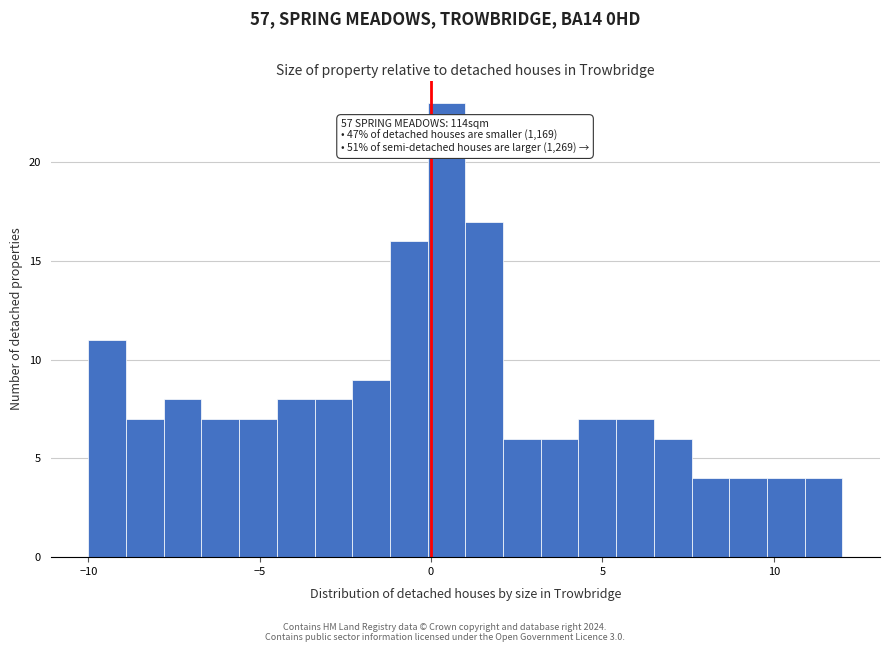

Around what value on the x-axis is the tallest bar? Give the approximate position of its centre, as read against the axis.

0.5